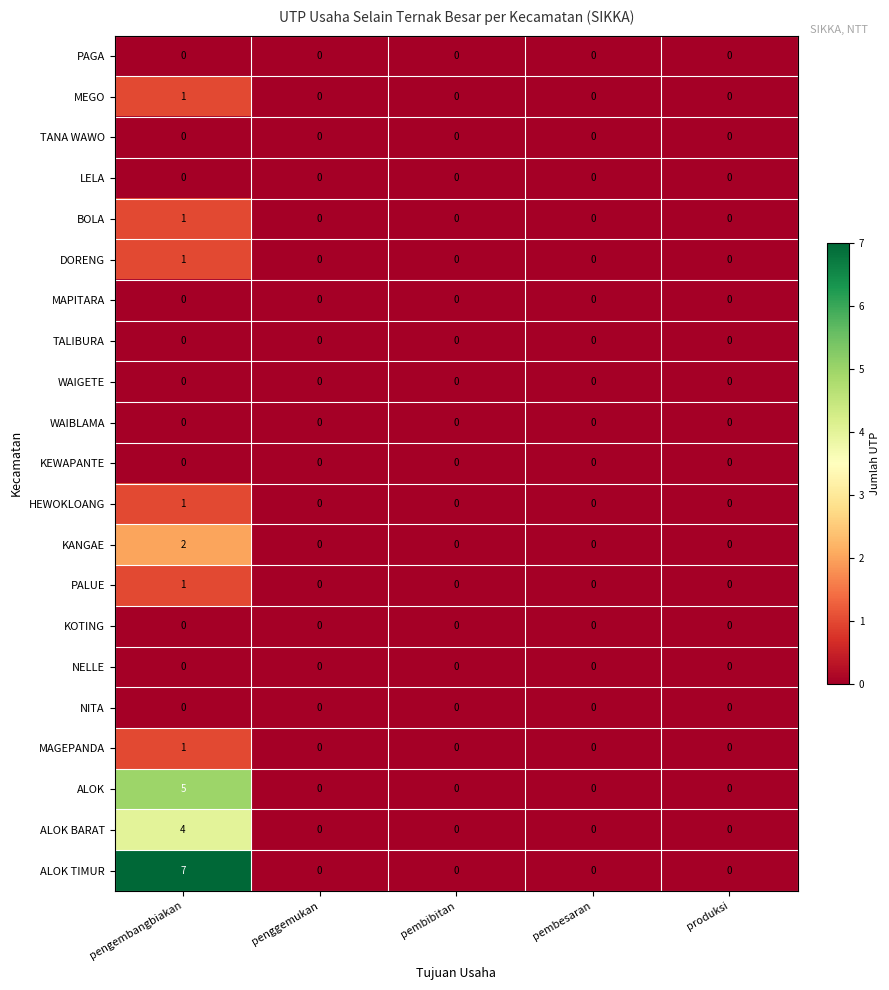

Which series has the widest spread of values?

ALOK TIMUR